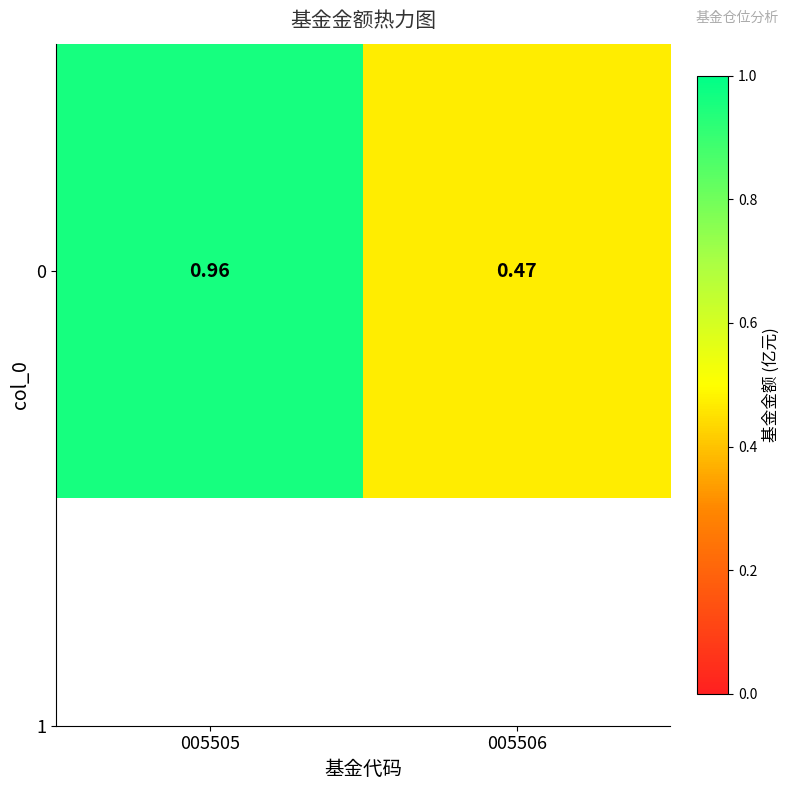

The value at 005506 is 0.5. True or false?

True